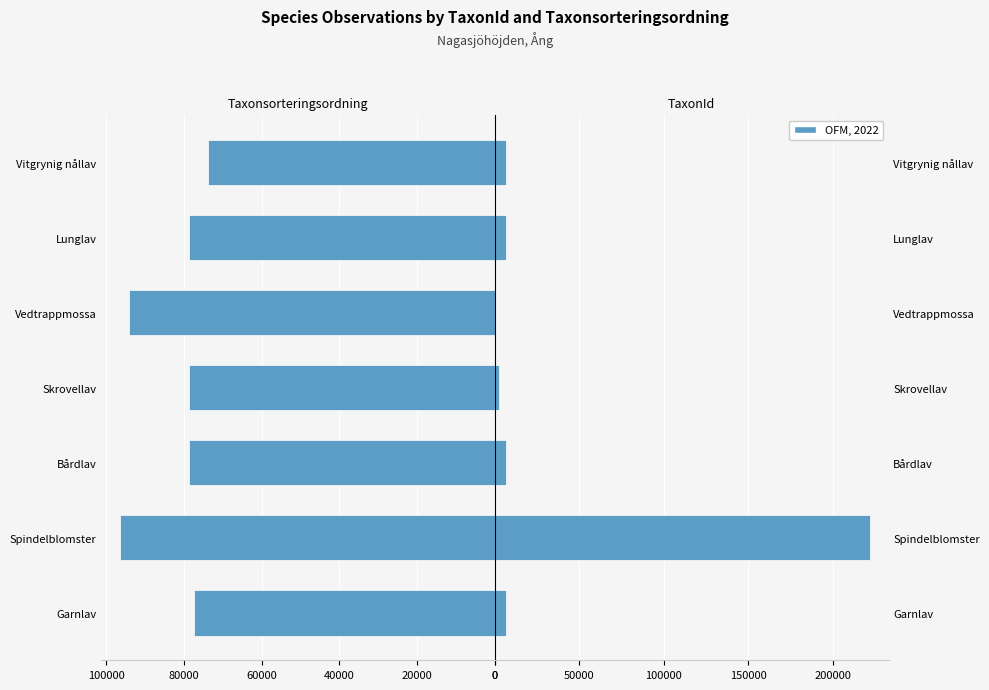

What is the value of the TaxonId bar at the 6th from the left?

6458